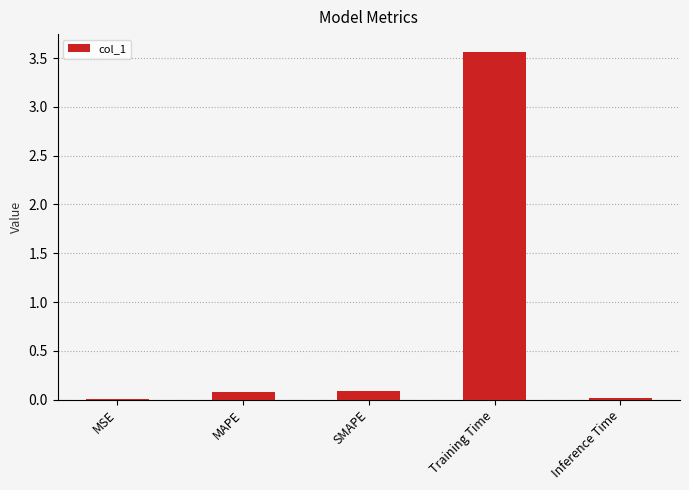

Which has a higher value, MSE or MAPE?

MAPE